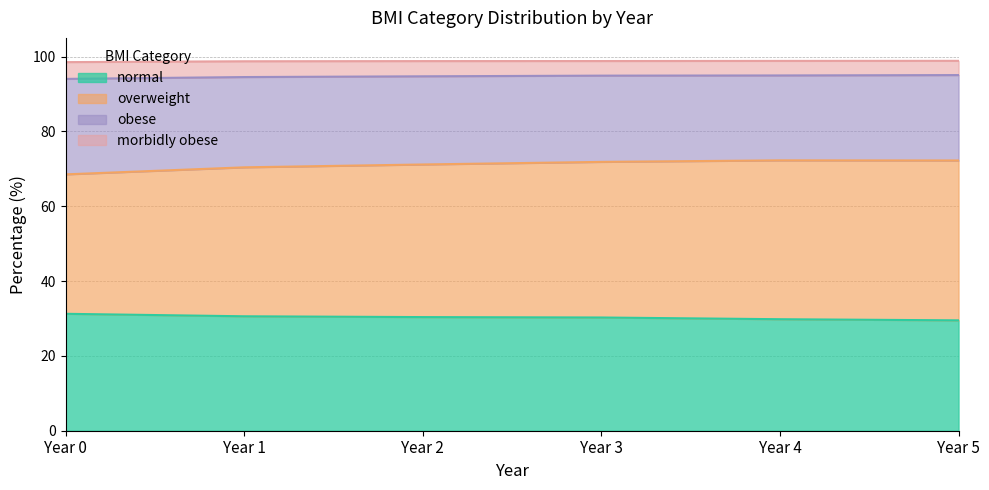

What is the total value across all series at Year 3?

98.8